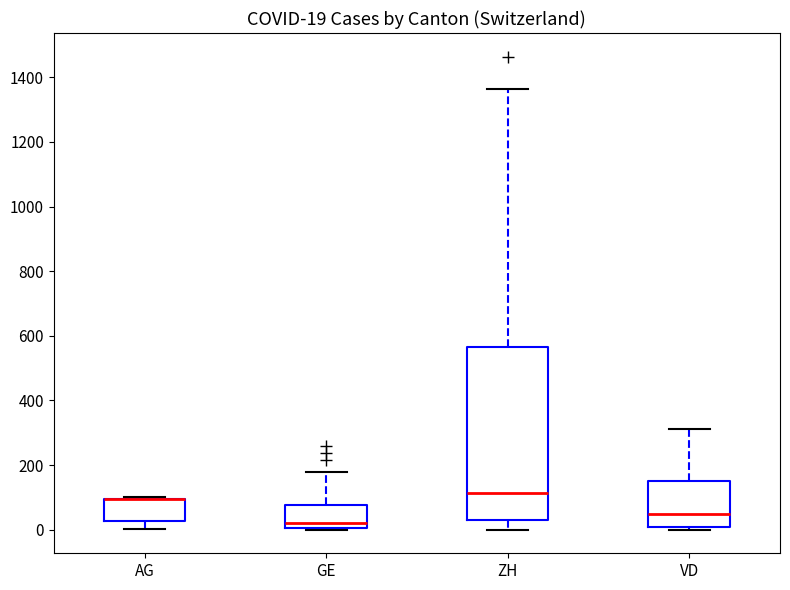

Comparing the boxes themselves (not the whiskers), which one is the tallest?

ZH